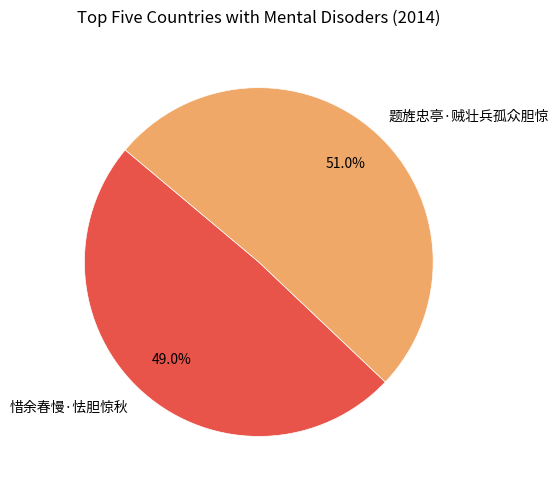

What percentage is the 题旌忠亭·贼壮兵孤众胆惊 slice, to the nearest percent?

51%